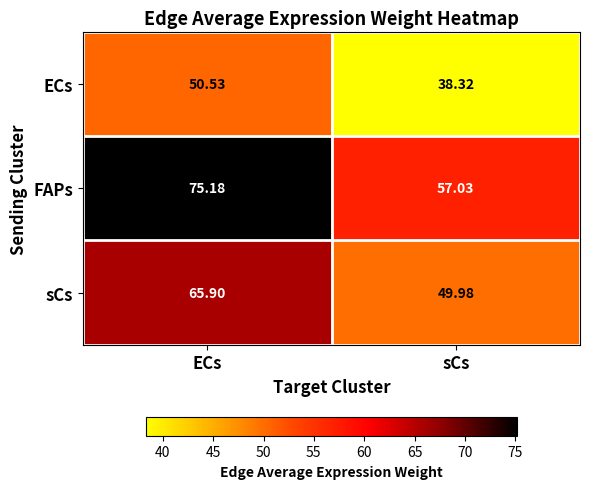

Rank the categories by sCs value from highest to lowest.

ECs, sCs